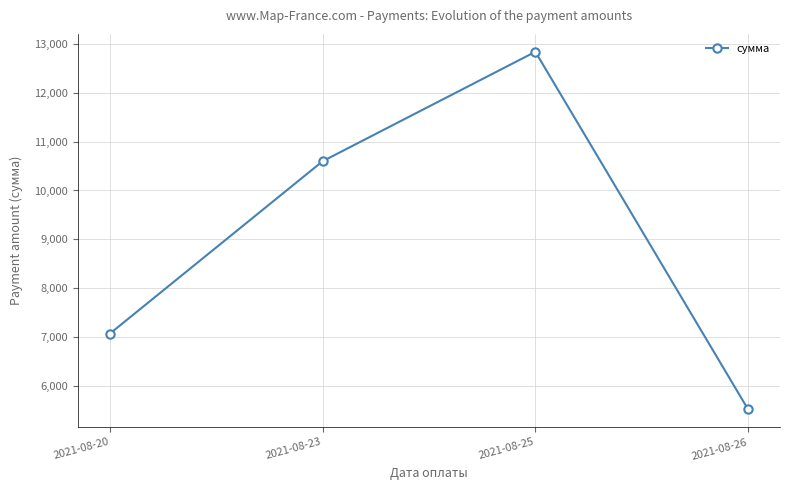

Between 2021-08-25 and 2021-08-23, which is larger?

2021-08-25